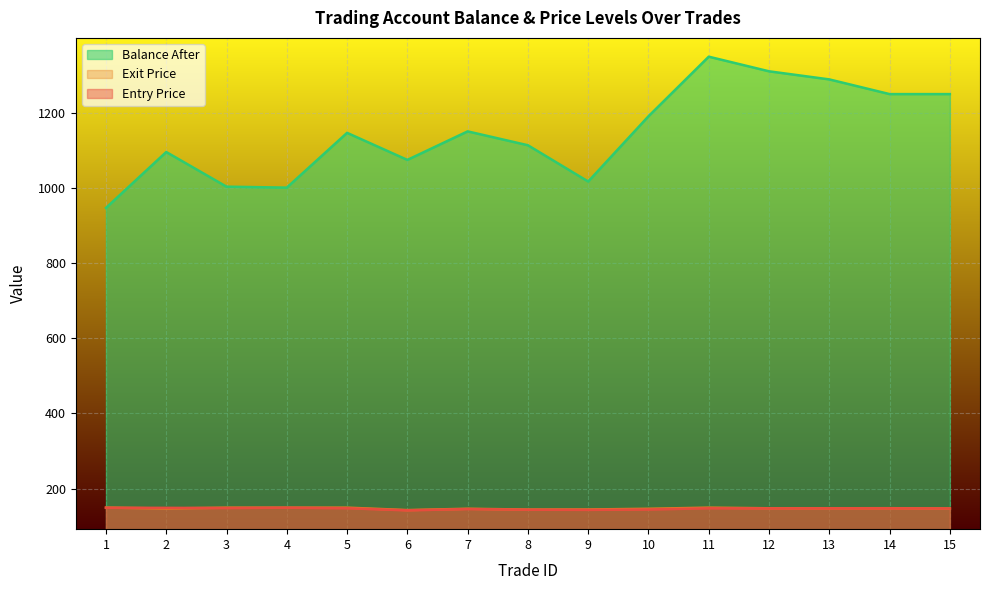

What is the minimum value shown in the chart?

142.2